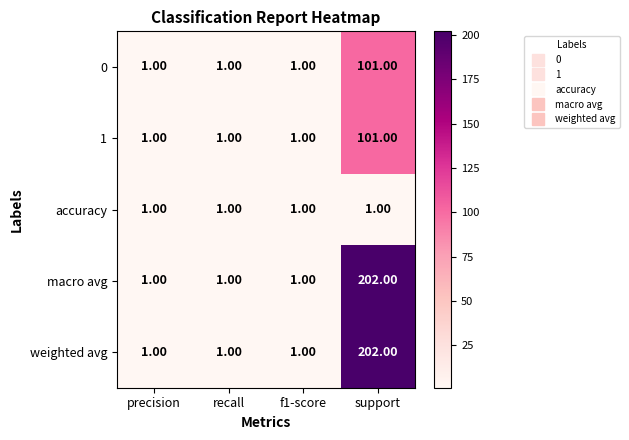

What is the sum of all accuracy values?

4